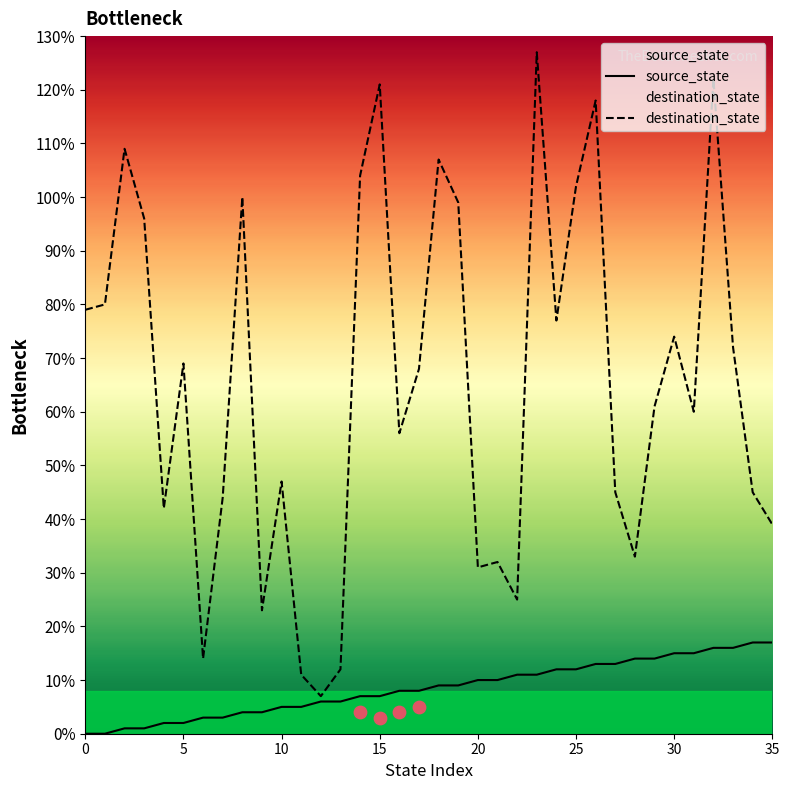

Which series contains the lowest Y value?

source_state